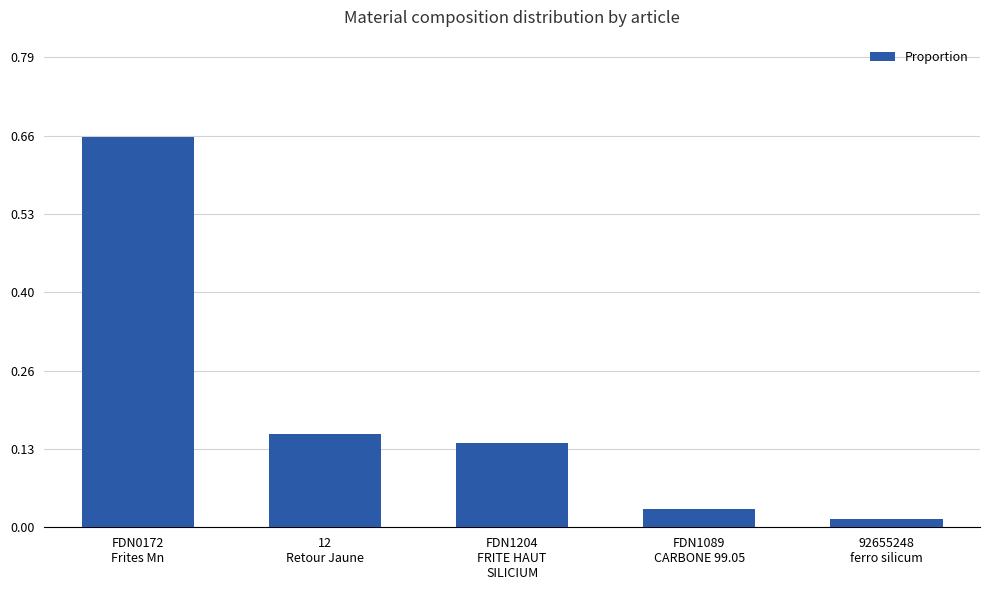

What is the change in value from FDN0172
Frites Mn to FDN1089
CARBONE 99.05?

-0.6